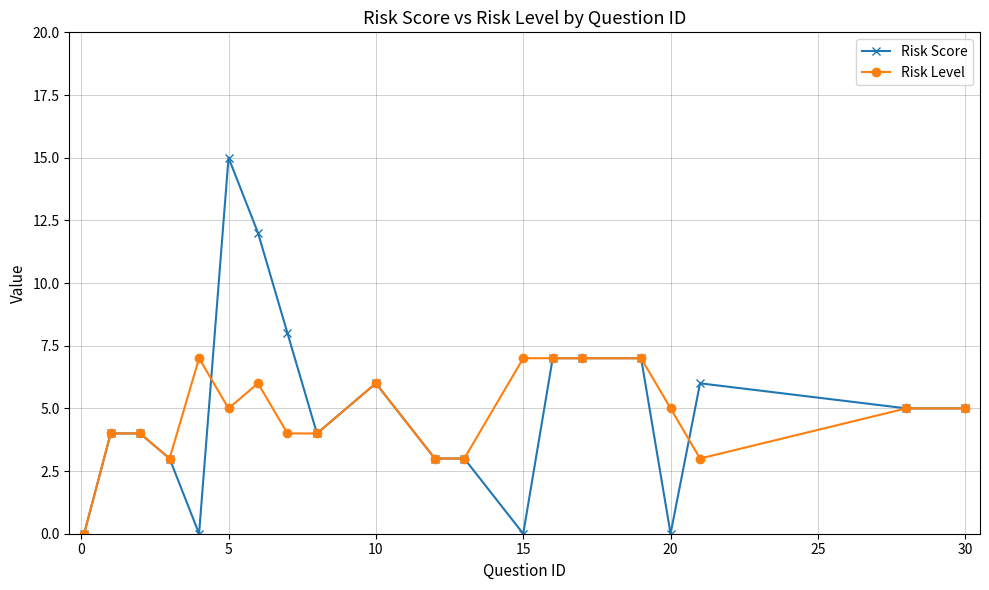

True or false: Risk Score has more than 1 interior local peaks.

True